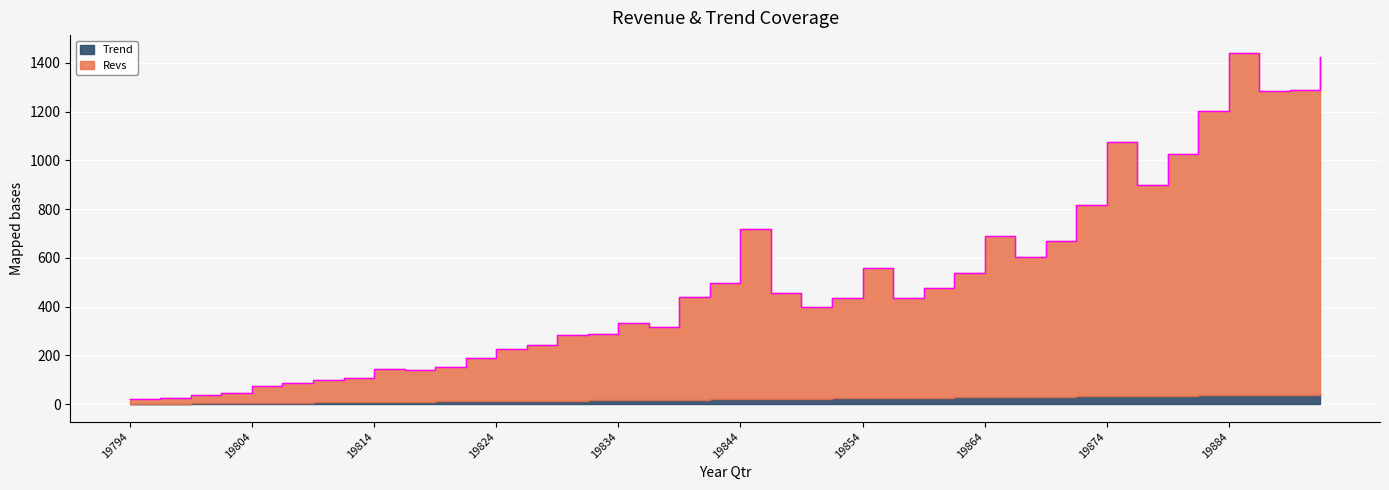

The value at 19831 is 88.4. True or false?

False